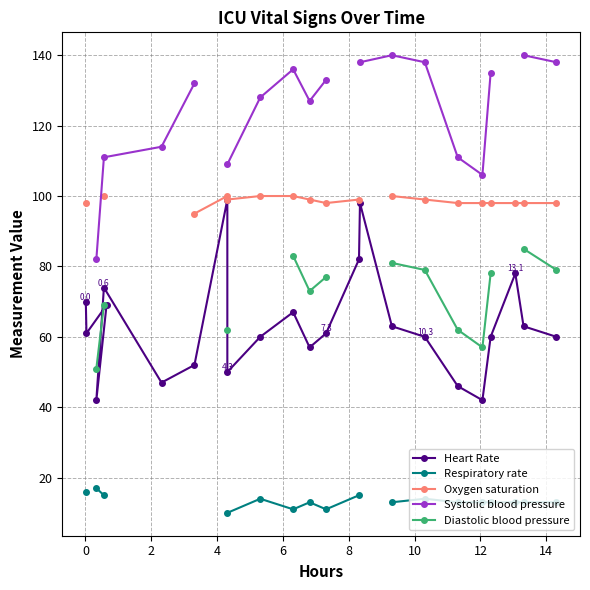

Is this an area chart (filled region under the line)?

No